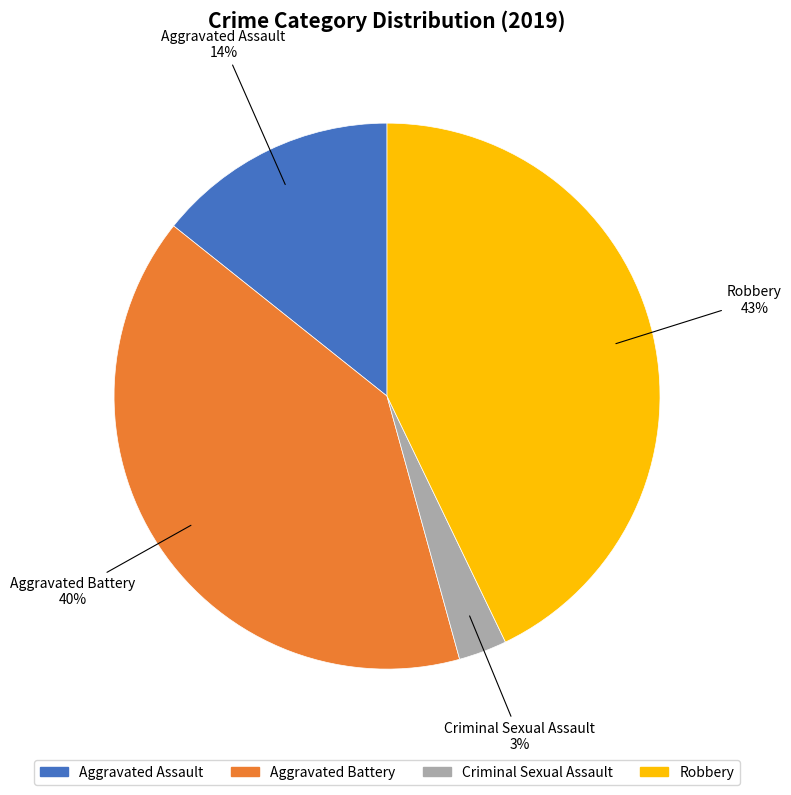

True or false: Aggravated Battery accounts for 40% of the total.

True